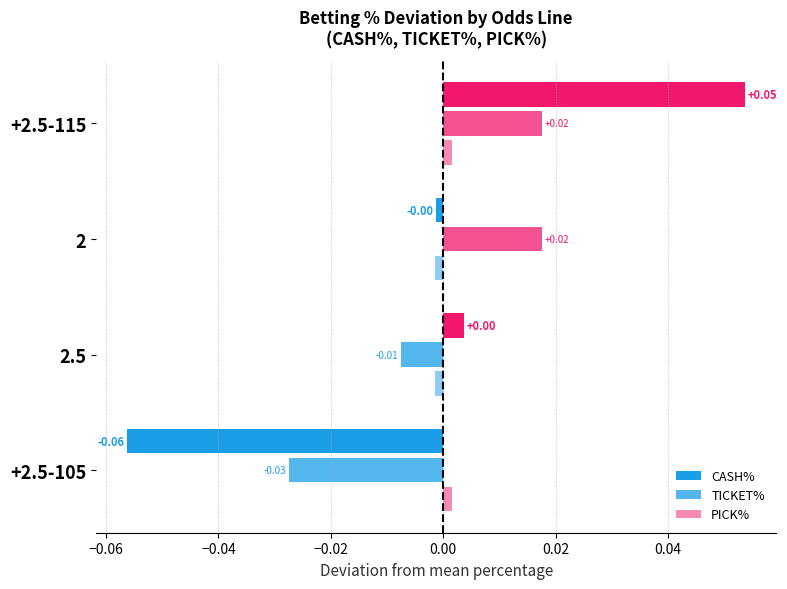

How many values in PICK% are above zero?

2